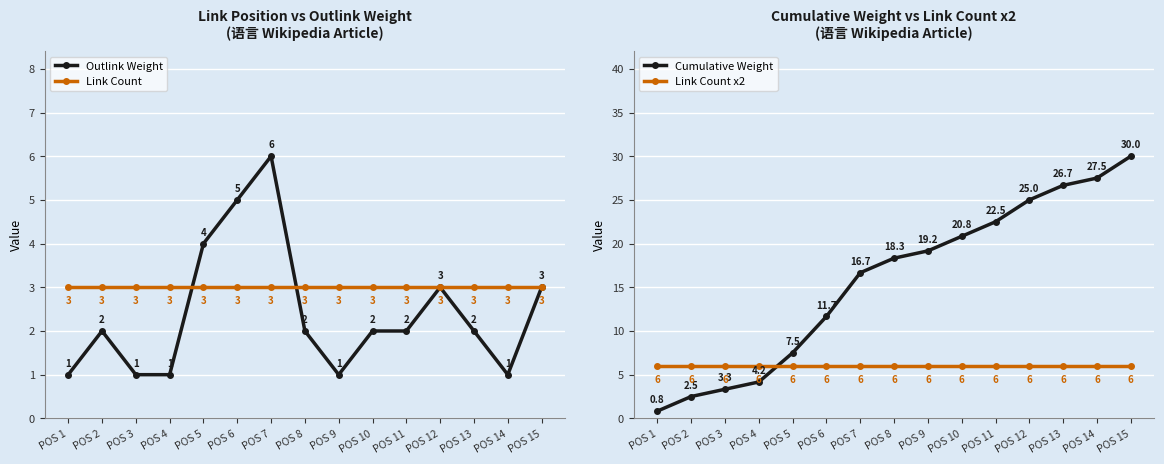

What is the value of the Cumulative Weight point at the 5th from the left?

7.5